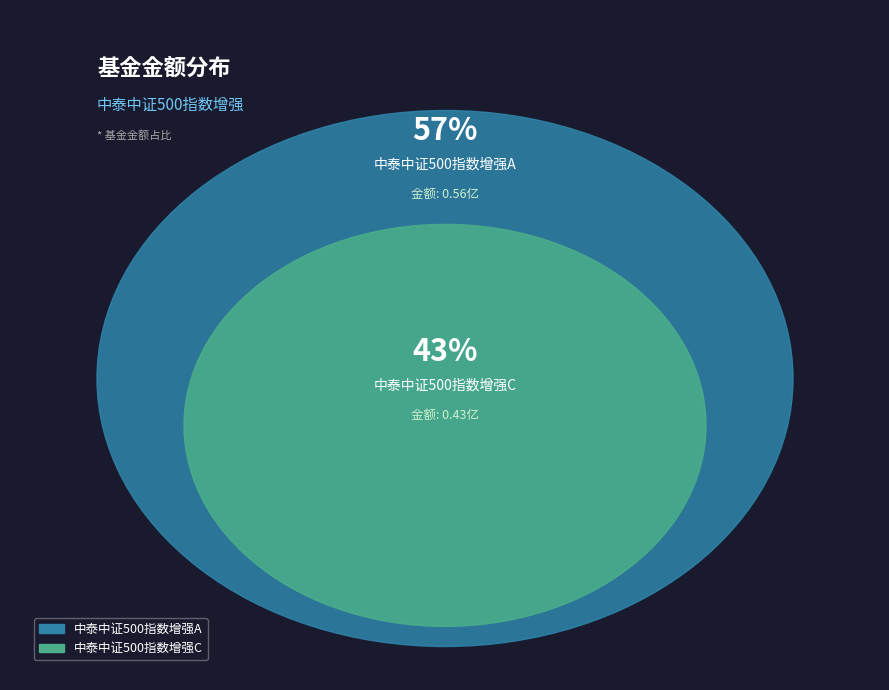

To the nearest percent, what is the difference between the largest and smallest slice percentages?

13%